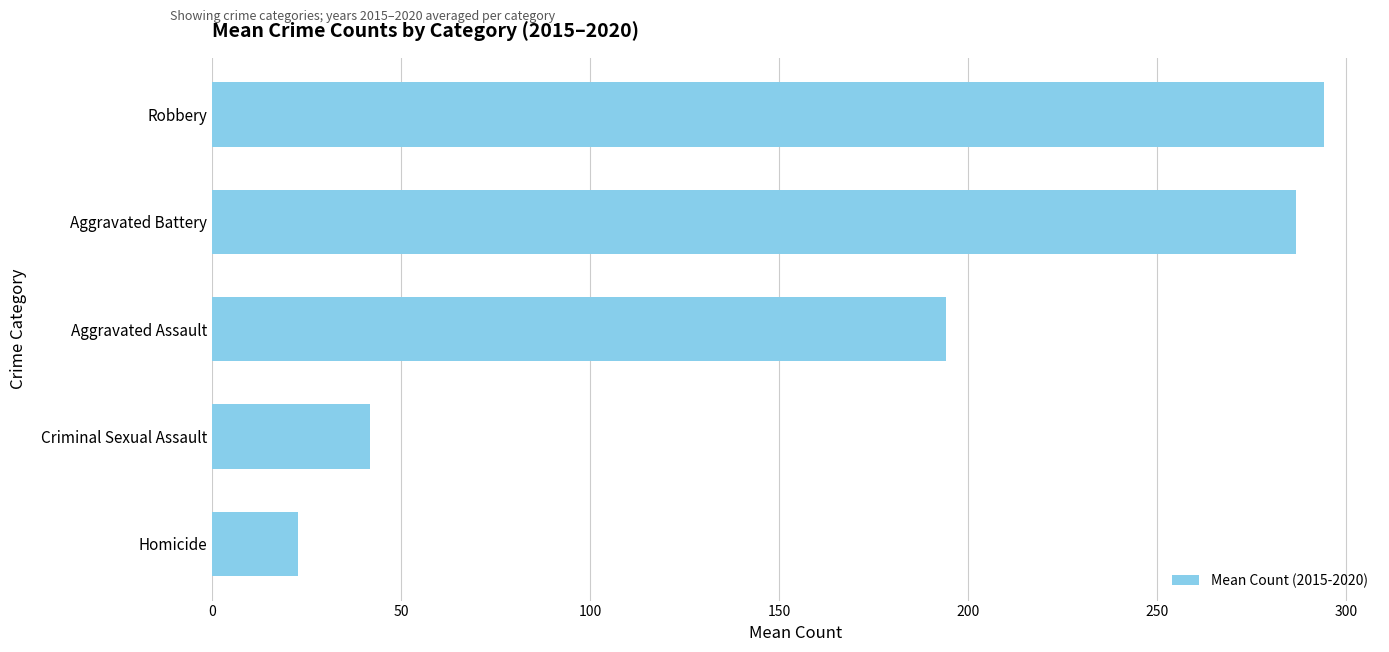

What is the maximum value shown in the chart?

294.3